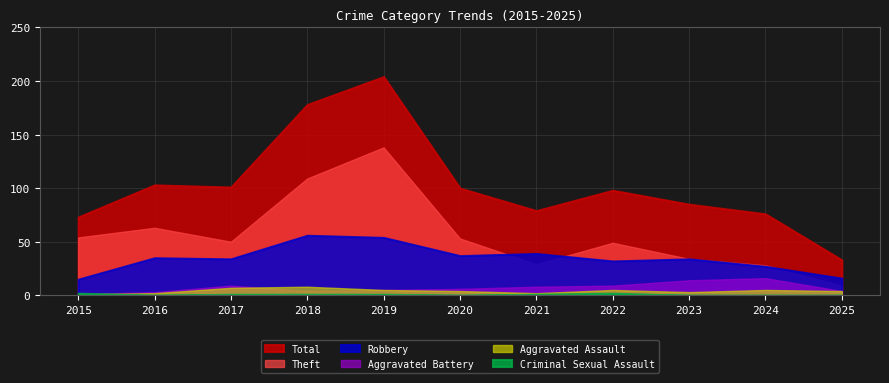

Between which two adjacent categories do Robbery and Theft first intersect?

2020 and 2021